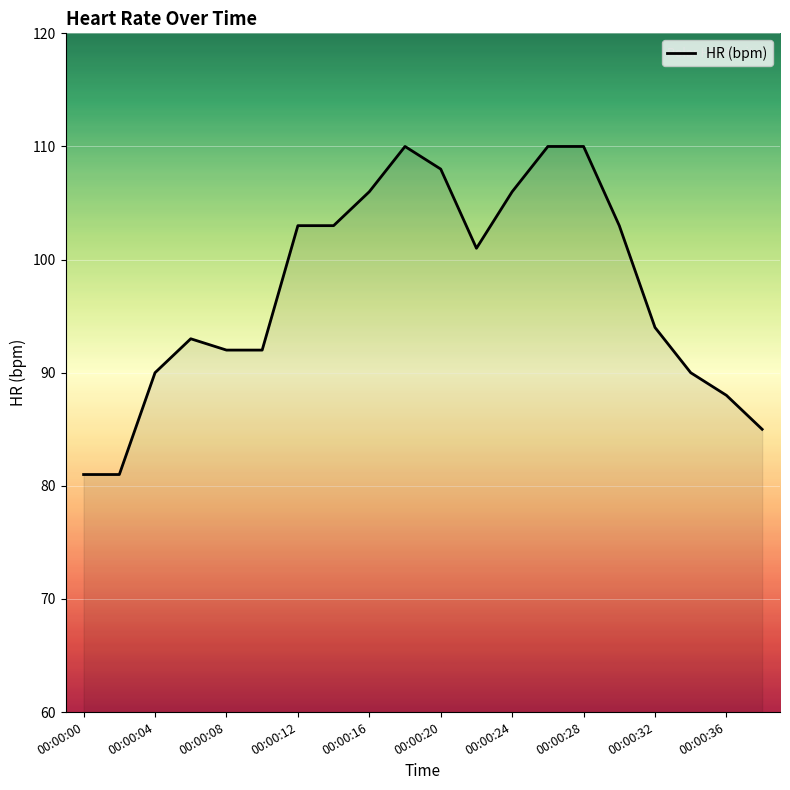

What is the difference between the maximum and minimum values?

29